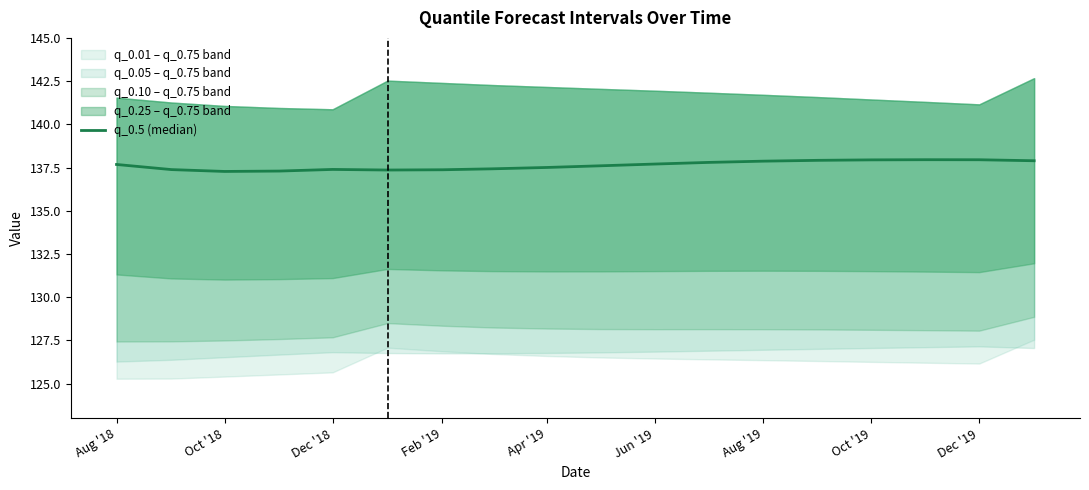

What is the value of the 8th point from the left?

137.4